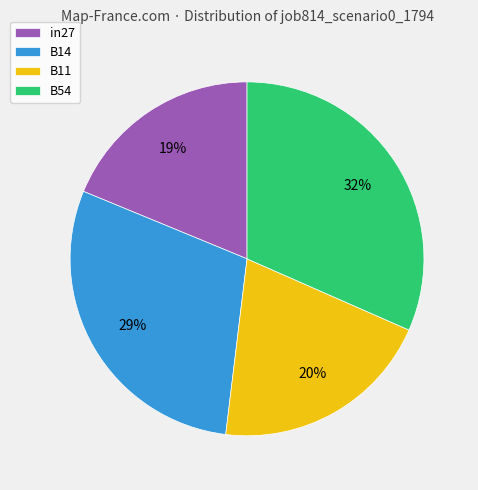

Rank the categories by value from lowest to highest.

in27, B11, B14, B54